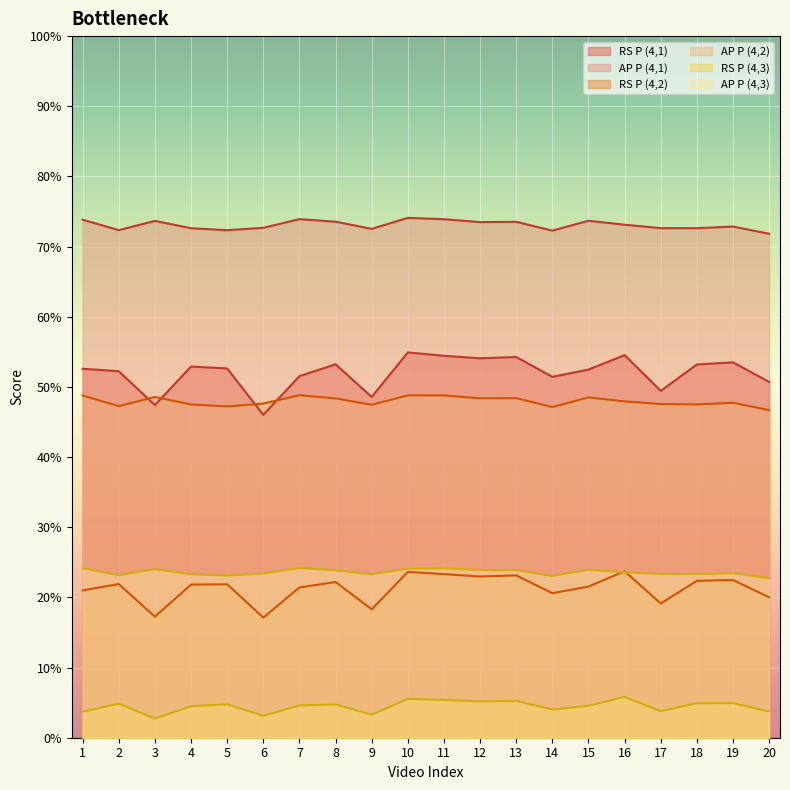

At which category does AP P (4,2) reach its first local valley?

2